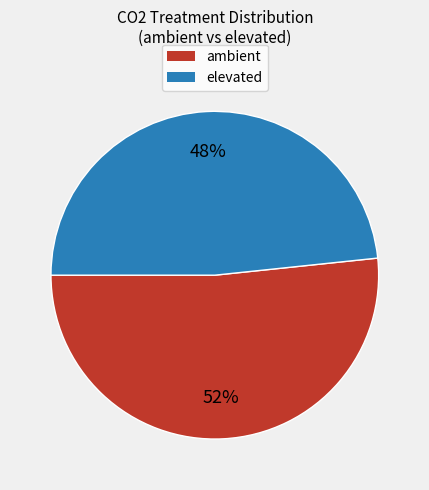

What percentage is the elevated slice, to the nearest percent?

48%